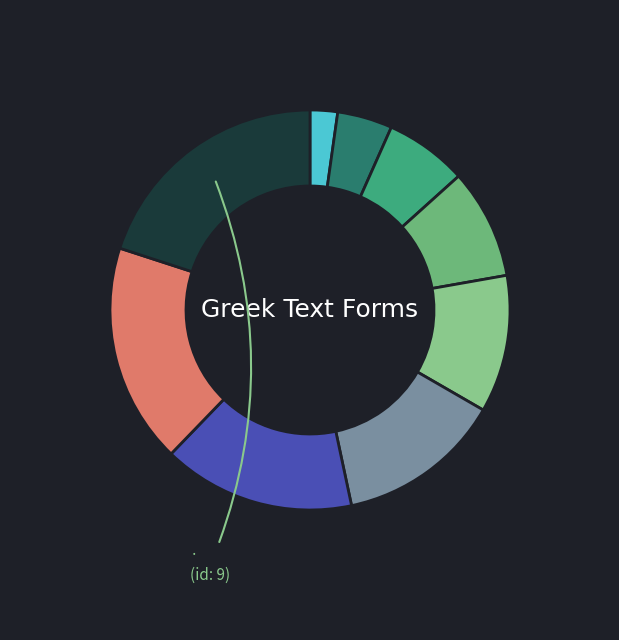

Is there any slice that represents more than half of the pie?

No